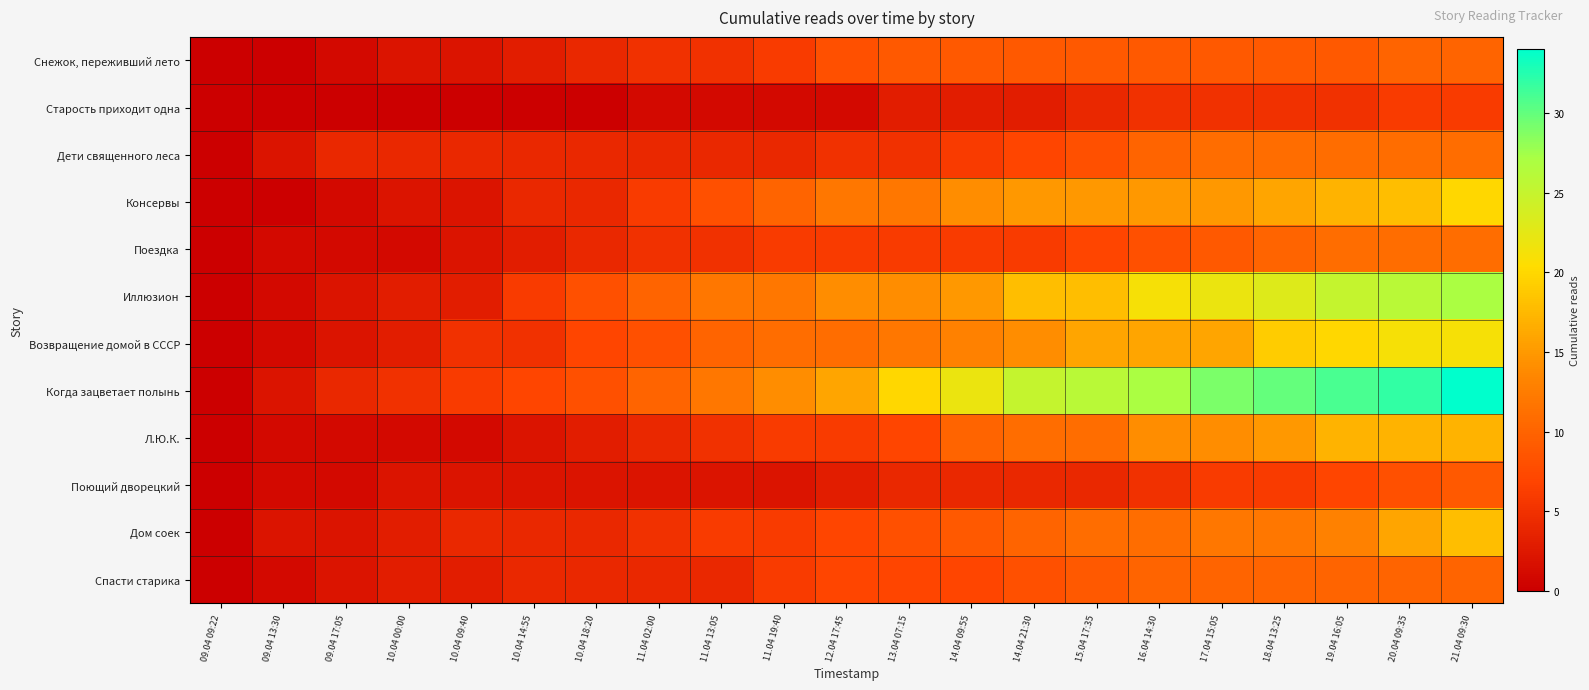

Reading left to right, extract all data points from this chart.

Снежок, переживший лето: 09.04 09:22=0	09.04 13:30=0	09.04 17:05=1	10.04 00:00=2	10.04 09:40=2	10.04 14:55=3	10.04 18:20=4	11.04 02:00=5	11.04 13:05=5	11.04 19:40=6	12.04 17:45=8	13.04 07:15=9	14.04 09:55=9	14.04 21:30=9	15.04 17:35=9	16.04 14:30=9	17.04 15:05=9	18.04 13:25=9	19.04 16:05=9	20.04 09:35=10	21.04 09:30=10
Старость приходит одна: 09.04 09:22=0	09.04 13:30=0	09.04 17:05=0	10.04 00:00=0	10.04 09:40=0	10.04 14:55=0	10.04 18:20=0	11.04 02:00=1	11.04 13:05=1	11.04 19:40=1	12.04 17:45=1	13.04 07:15=3	14.04 09:55=3	14.04 21:30=3	15.04 17:35=4	16.04 14:30=5	17.04 15:05=5	18.04 13:25=5	19.04 16:05=5	20.04 09:35=6	21.04 09:30=6
Дети священного леса: 09.04 09:22=0	09.04 13:30=2	09.04 17:05=4	10.04 00:00=4	10.04 09:40=4	10.04 14:55=4	10.04 18:20=4	11.04 02:00=4	11.04 13:05=4	11.04 19:40=4	12.04 17:45=5	13.04 07:15=5	14.04 09:55=6	14.04 21:30=7	15.04 17:35=8	16.04 14:30=10	17.04 15:05=11	18.04 13:25=11	19.04 16:05=11	20.04 09:35=11	21.04 09:30=11
Консервы: 09.04 09:22=0	09.04 13:30=0	09.04 17:05=1	10.04 00:00=2	10.04 09:40=2	10.04 14:55=4	10.04 18:20=4	11.04 02:00=6	11.04 13:05=8	11.04 19:40=10	12.04 17:45=12	13.04 07:15=12	14.04 09:55=14	14.04 21:30=15	15.04 17:35=15	16.04 14:30=15	17.04 15:05=15	18.04 13:25=16	19.04 16:05=17	20.04 09:35=18	21.04 09:30=20
Поездка: 09.04 09:22=0	09.04 13:30=1	09.04 17:05=1	10.04 00:00=1	10.04 09:40=2	10.04 14:55=3	10.04 18:20=4	11.04 02:00=5	11.04 13:05=5	11.04 19:40=6	12.04 17:45=6	13.04 07:15=6	14.04 09:55=6	14.04 21:30=6	15.04 17:35=7	16.04 14:30=8	17.04 15:05=9	18.04 13:25=10	19.04 16:05=11	20.04 09:35=11	21.04 09:30=11
Иллюзион: 09.04 09:22=0	09.04 13:30=1	09.04 17:05=2	10.04 00:00=3	10.04 09:40=3	10.04 14:55=6	10.04 18:20=8	11.04 02:00=10	11.04 13:05=12	11.04 19:40=12	12.04 17:45=14	13.04 07:15=14	14.04 09:55=15	14.04 21:30=18	15.04 17:35=18	16.04 14:30=21	17.04 15:05=22	18.04 13:25=23	19.04 16:05=25	20.04 09:35=26	21.04 09:30=27
Возвращение домой в СССР: 09.04 09:22=0	09.04 13:30=1	09.04 17:05=2	10.04 00:00=3	10.04 09:40=5	10.04 14:55=5	10.04 18:20=7	11.04 02:00=8	11.04 13:05=10	11.04 19:40=11	12.04 17:45=11	13.04 07:15=12	14.04 09:55=13	14.04 21:30=14	15.04 17:35=16	16.04 14:30=16	17.04 15:05=16	18.04 13:25=19	19.04 16:05=20	20.04 09:35=21	21.04 09:30=21
Когда зацветает полынь: 09.04 09:22=0	09.04 13:30=2	09.04 17:05=4	10.04 00:00=5	10.04 09:40=6	10.04 14:55=7	10.04 18:20=8	11.04 02:00=10	11.04 13:05=12	11.04 19:40=14	12.04 17:45=16	13.04 07:15=20	14.04 09:55=22	14.04 21:30=25	15.04 17:35=26	16.04 14:30=27	17.04 15:05=29	18.04 13:25=30	19.04 16:05=31	20.04 09:35=32	21.04 09:30=34
Л.Ю.К.: 09.04 09:22=0	09.04 13:30=1	09.04 17:05=1	10.04 00:00=1	10.04 09:40=1	10.04 14:55=2	10.04 18:20=3	11.04 02:00=4	11.04 13:05=5	11.04 19:40=6	12.04 17:45=6	13.04 07:15=7	14.04 09:55=10	14.04 21:30=11	15.04 17:35=11	16.04 14:30=14	17.04 15:05=14	18.04 13:25=15	19.04 16:05=17	20.04 09:35=17	21.04 09:30=17
Поющий дворецкий: 09.04 09:22=0	09.04 13:30=1	09.04 17:05=1	10.04 00:00=2	10.04 09:40=2	10.04 14:55=2	10.04 18:20=2	11.04 02:00=2	11.04 13:05=2	11.04 19:40=2	12.04 17:45=3	13.04 07:15=4	14.04 09:55=4	14.04 21:30=4	15.04 17:35=4	16.04 14:30=5	17.04 15:05=6	18.04 13:25=6	19.04 16:05=7	20.04 09:35=8	21.04 09:30=9
Дом соек: 09.04 09:22=0	09.04 13:30=2	09.04 17:05=2	10.04 00:00=3	10.04 09:40=4	10.04 14:55=4	10.04 18:20=4	11.04 02:00=5	11.04 13:05=6	11.04 19:40=6	12.04 17:45=7	13.04 07:15=8	14.04 09:55=9	14.04 21:30=10	15.04 17:35=11	16.04 14:30=11	17.04 15:05=12	18.04 13:25=12	19.04 16:05=13	20.04 09:35=16	21.04 09:30=18
Спасти старика: 09.04 09:22=0	09.04 13:30=1	09.04 17:05=2	10.04 00:00=3	10.04 09:40=3	10.04 14:55=4	10.04 18:20=4	11.04 02:00=4	11.04 13:05=4	11.04 19:40=6	12.04 17:45=7	13.04 07:15=7	14.04 09:55=7	14.04 21:30=8	15.04 17:35=9	16.04 14:30=10	17.04 15:05=10	18.04 13:25=10	19.04 16:05=10	20.04 09:35=10	21.04 09:30=10